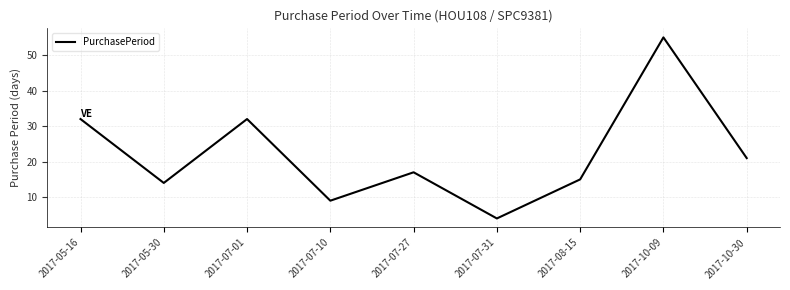

What is the sum of all values?

199